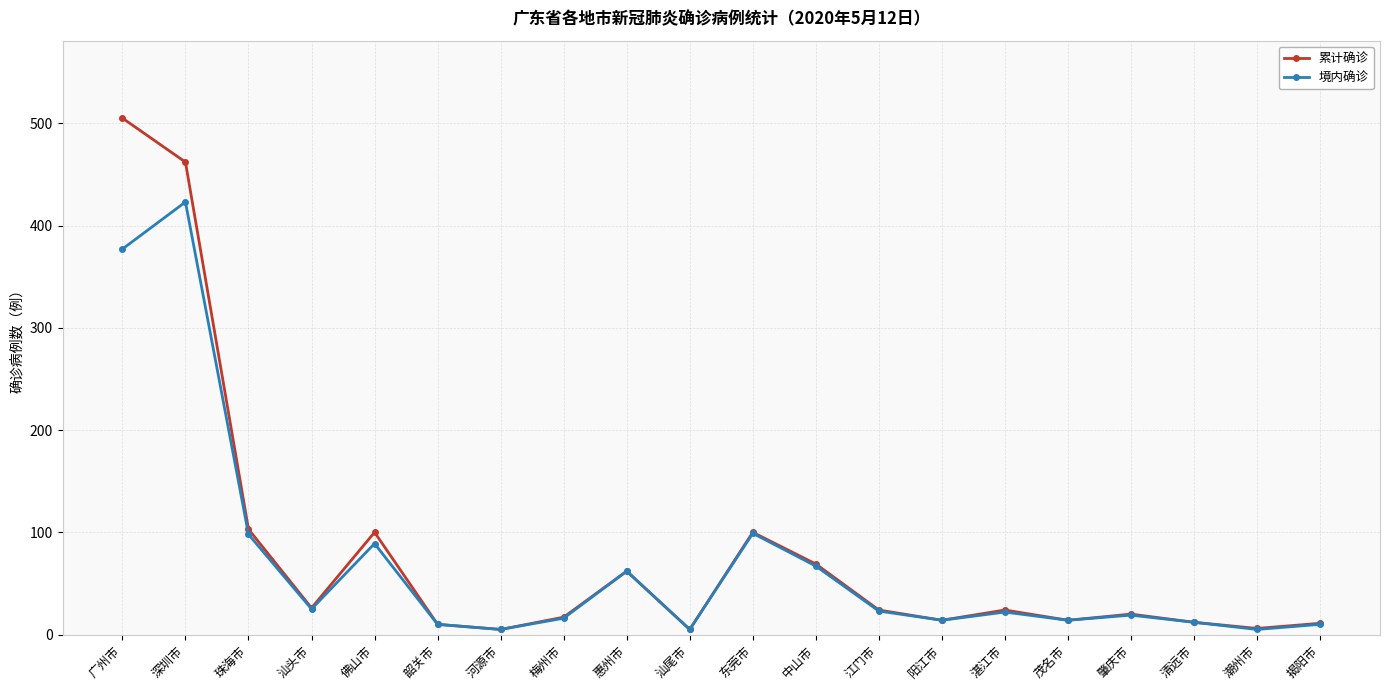

Where is the first local maximum for 累计确诊?

佛山市